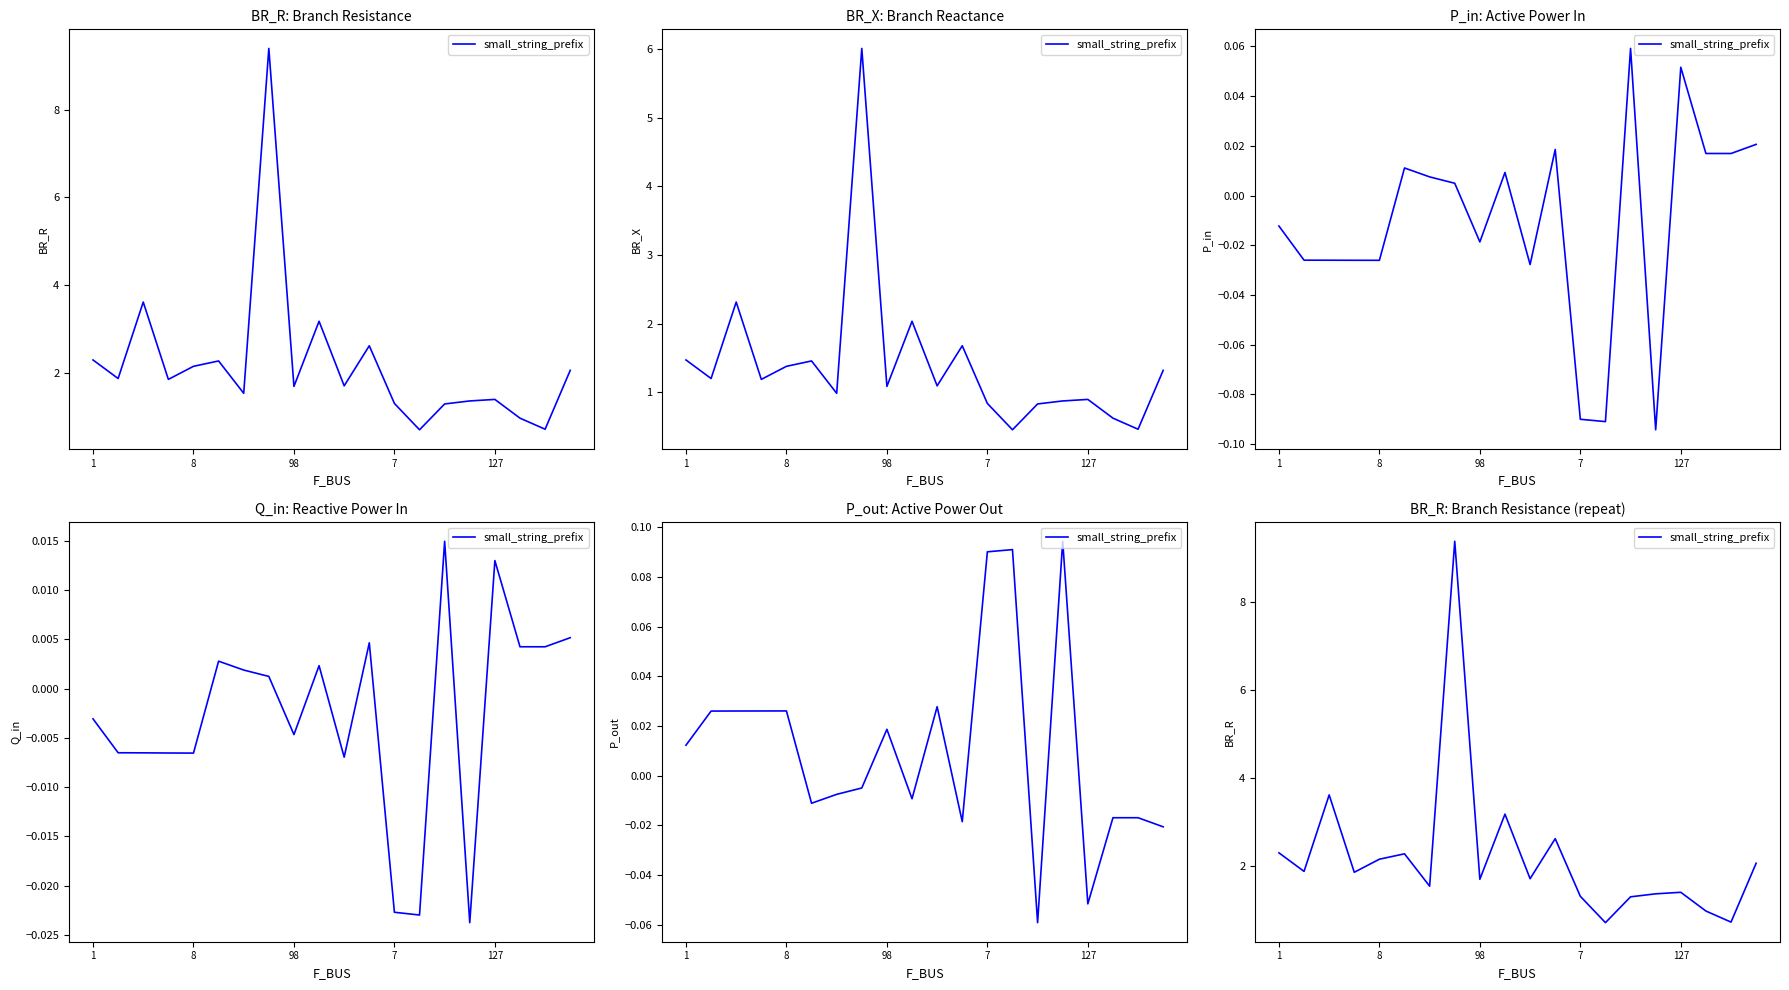

What is the change in value from 16 to 18?

-0.7